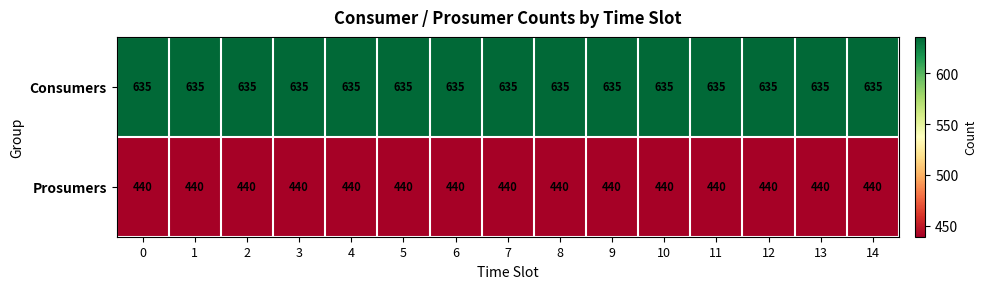

What is the spread (max minus min) of values at 12?

195